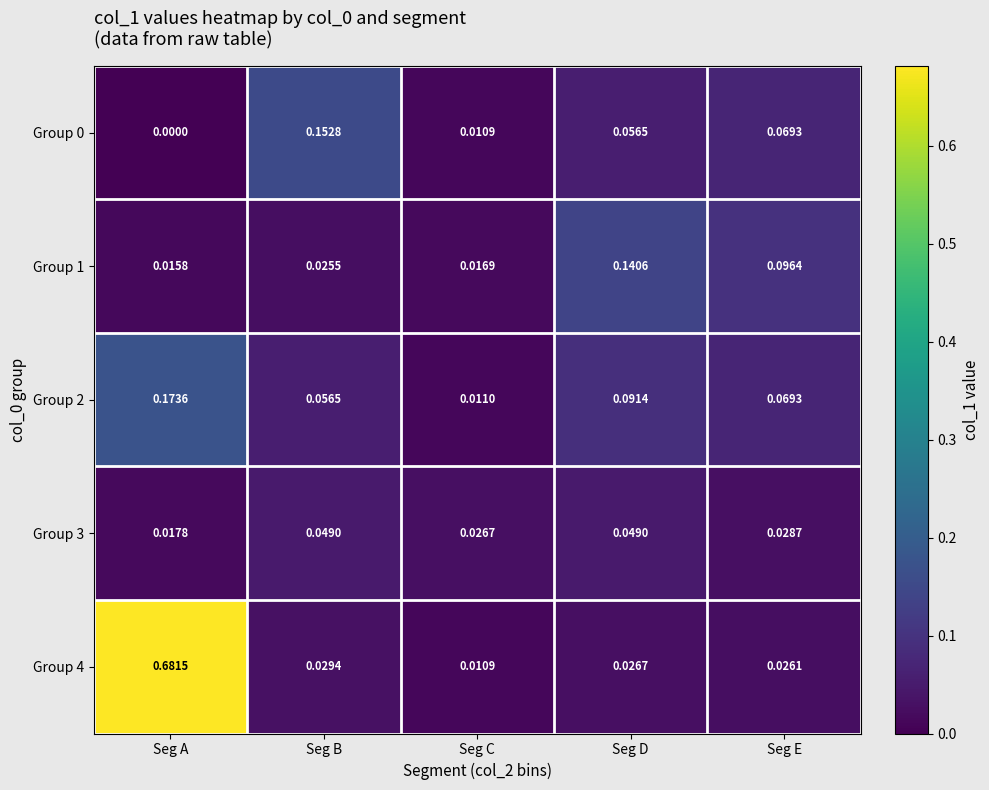

At which category is the sum across all series the highest?

Seg A